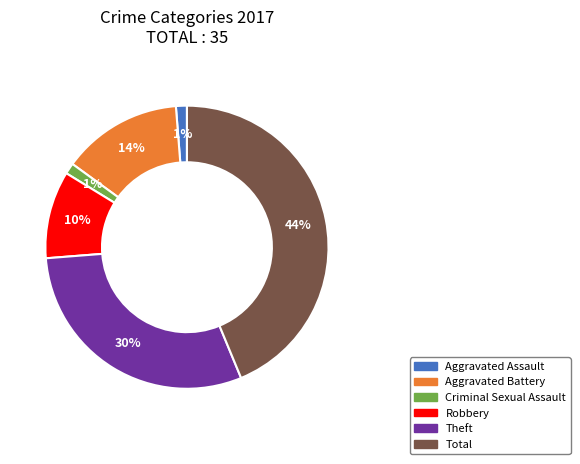

To the nearest percent, what percentage of the pie is Theft?

30%